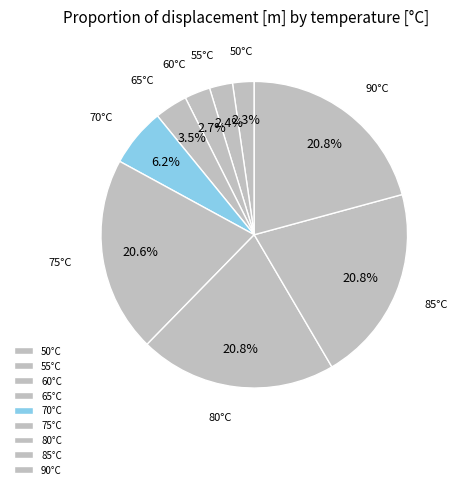

Does 70°C account for over 50% of the chart?

No